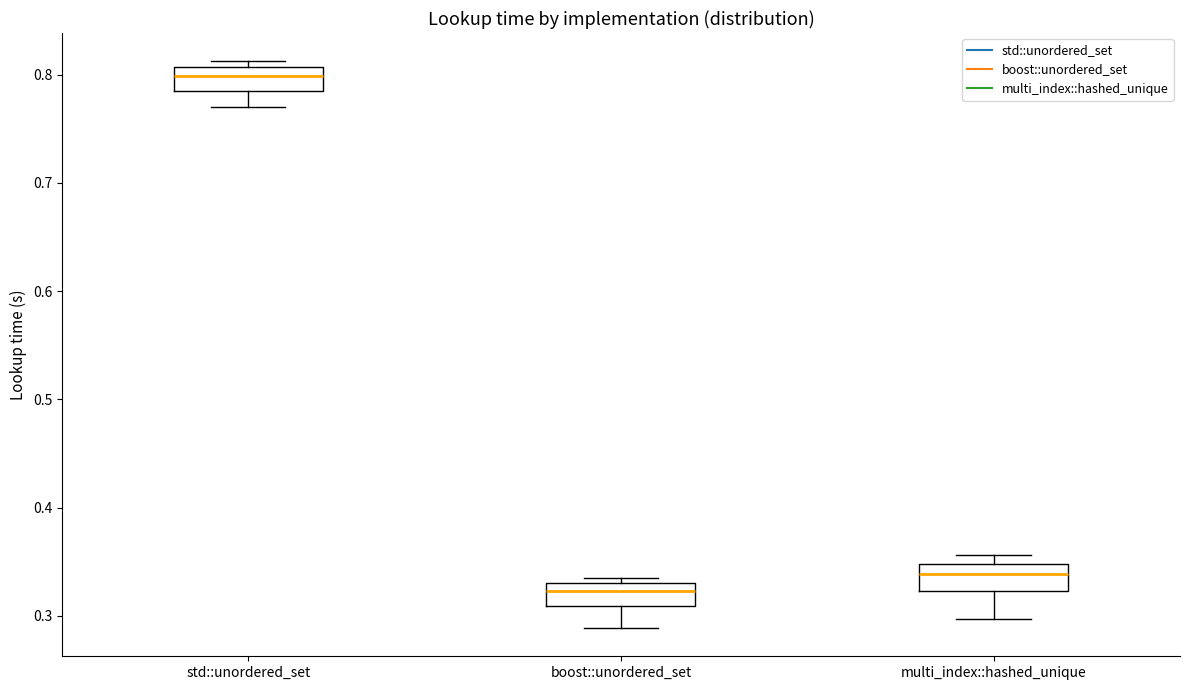

Where does the lower whisker of the box for std::unordered_set end on the y-axis? The values are not printed on the chart, so give them approximately, as read against the axis.

0.77